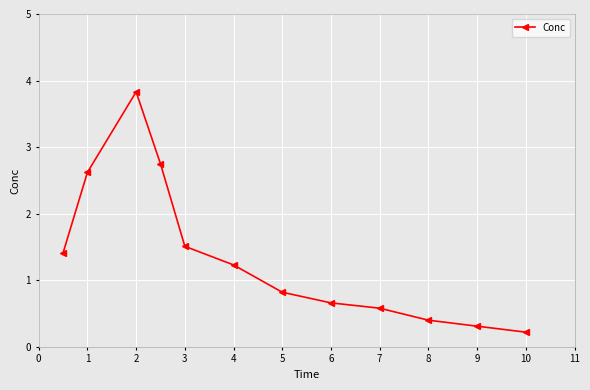

Count the number of categories in the chart.

12